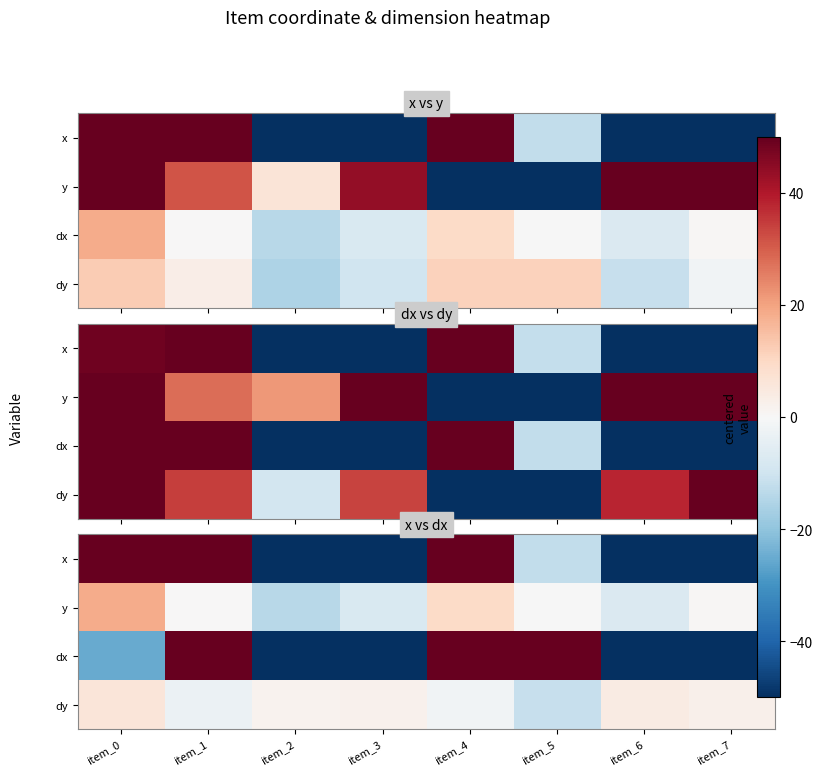

Which category has the highest value in the y series?

item_0